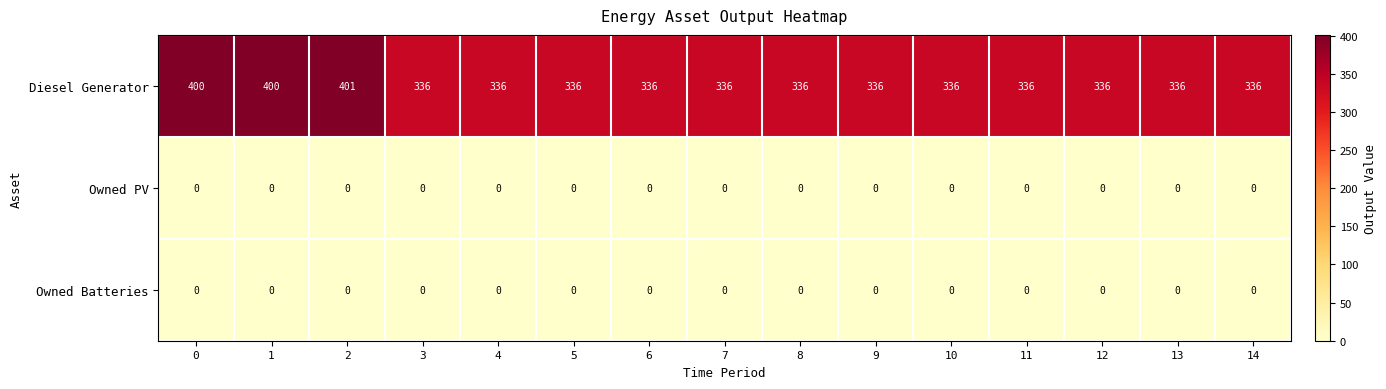

What is the difference between the highest and lowest values at 5?

336